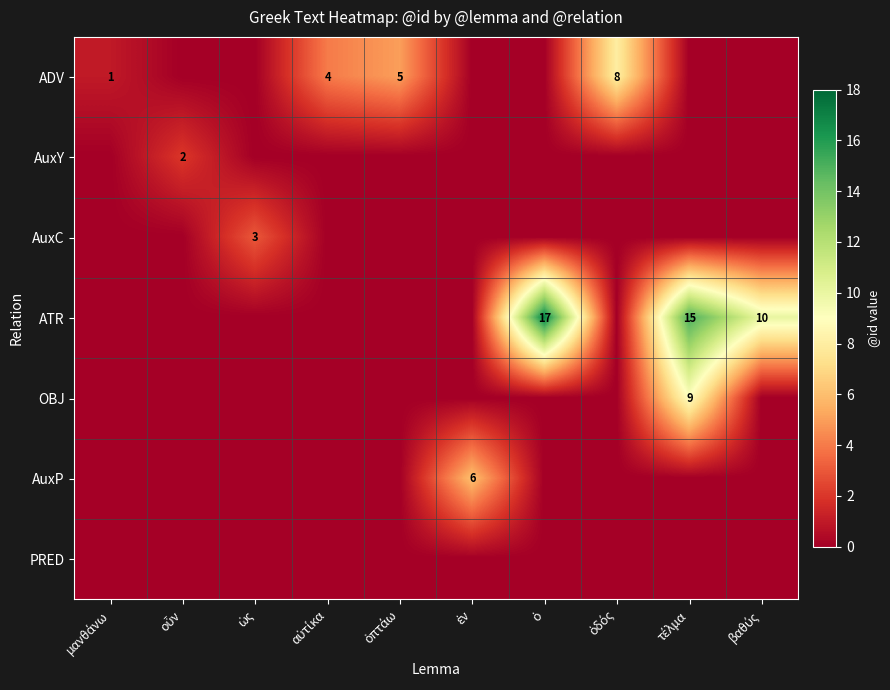

What is the approximate value of OBJ at τέλμα?

9